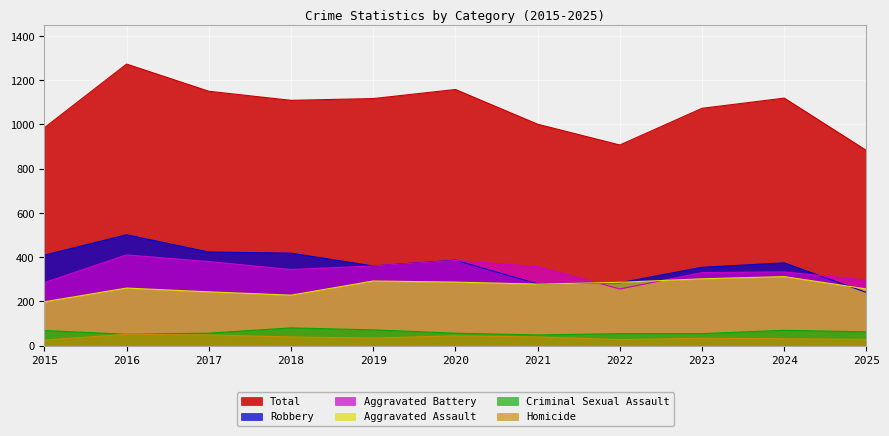

How many lines are shown in the chart?

6